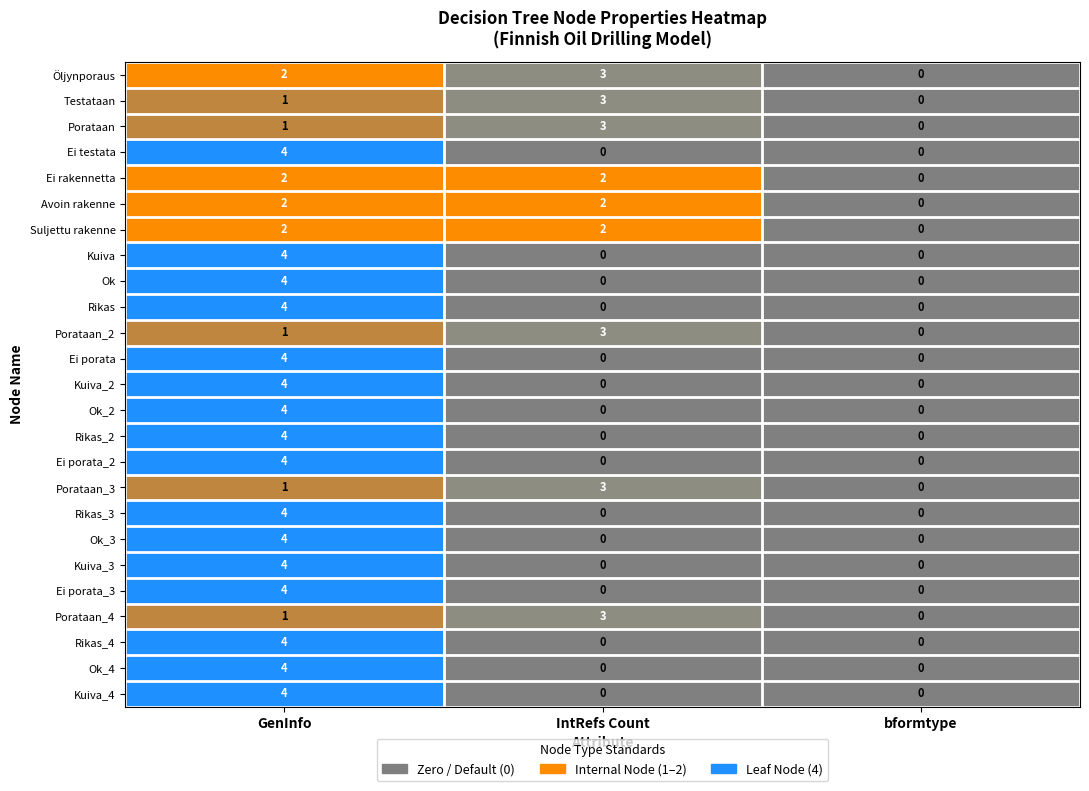

What is the sum of all Rikas_2 values?

4